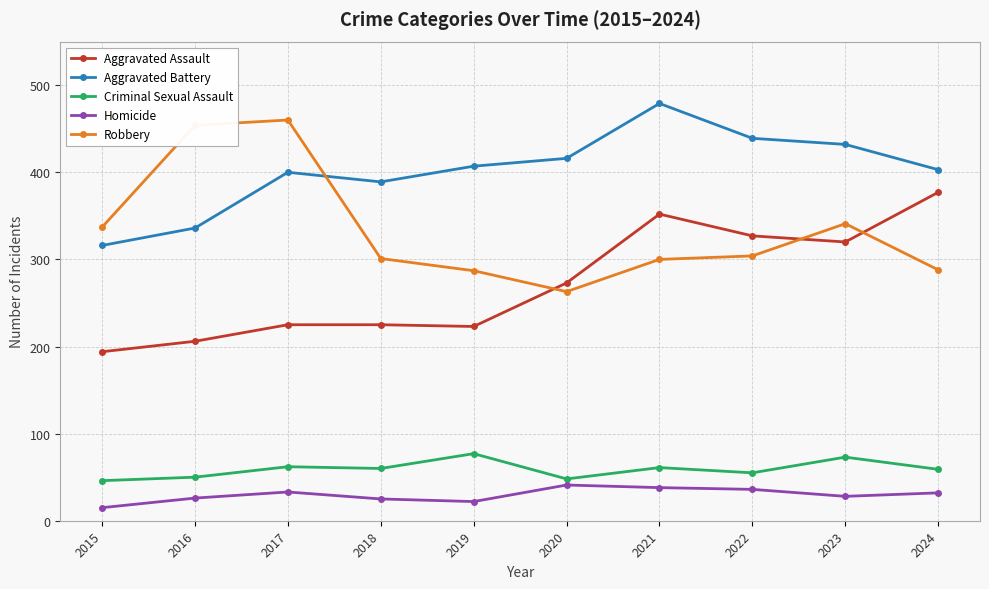

What is the maximum value shown in the chart?

479